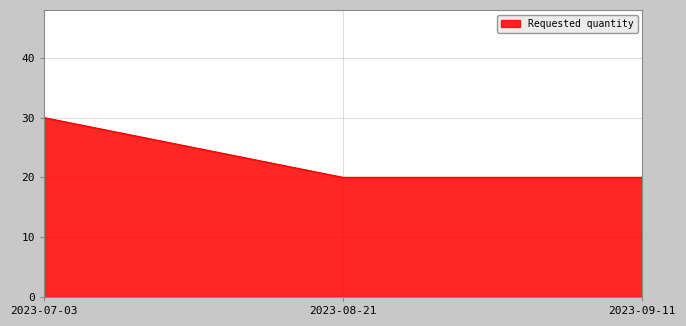

What position from the right is 2023-09-11?

1